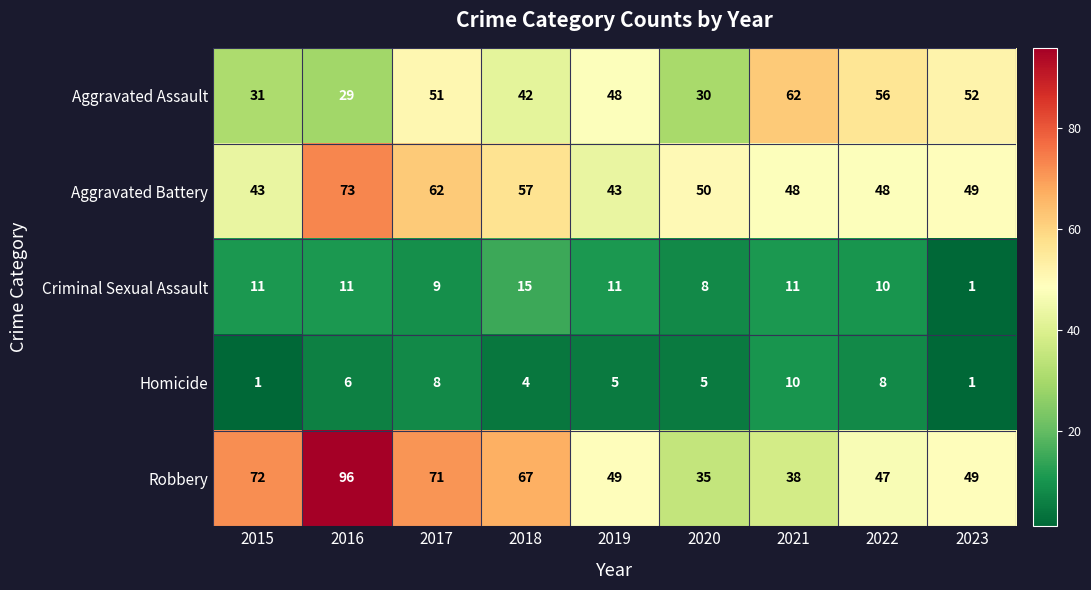

At which category is the sum across all series the highest?

2016